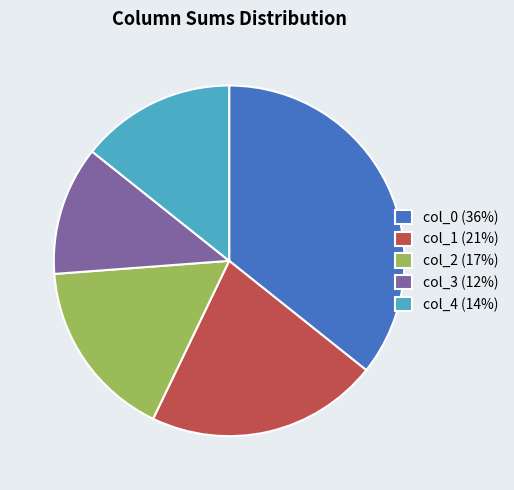

Is there any slice that represents more than half of the pie?

No